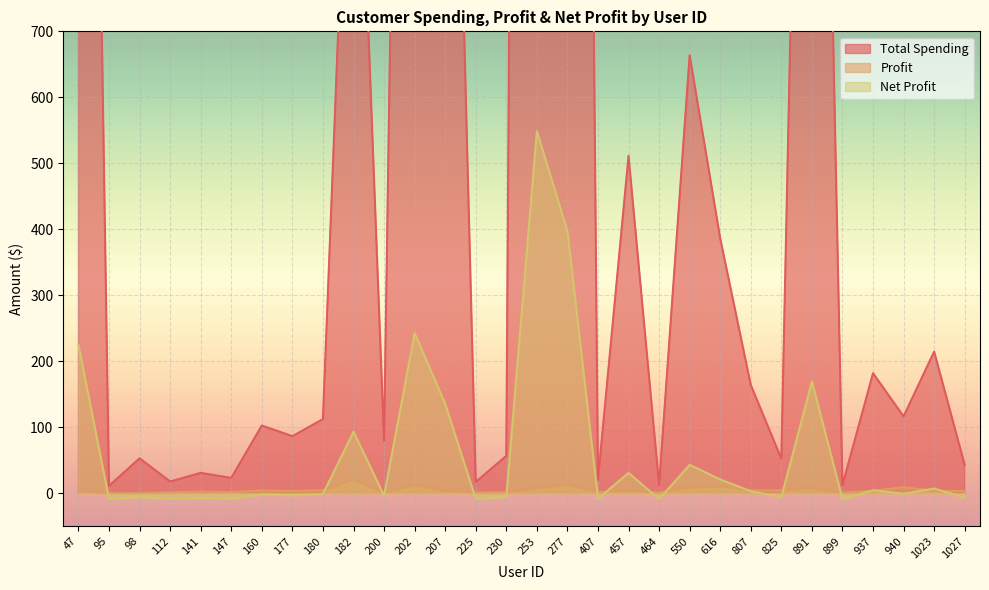

Between 230 and 550, which series saw the biggest shift?

Total Spending